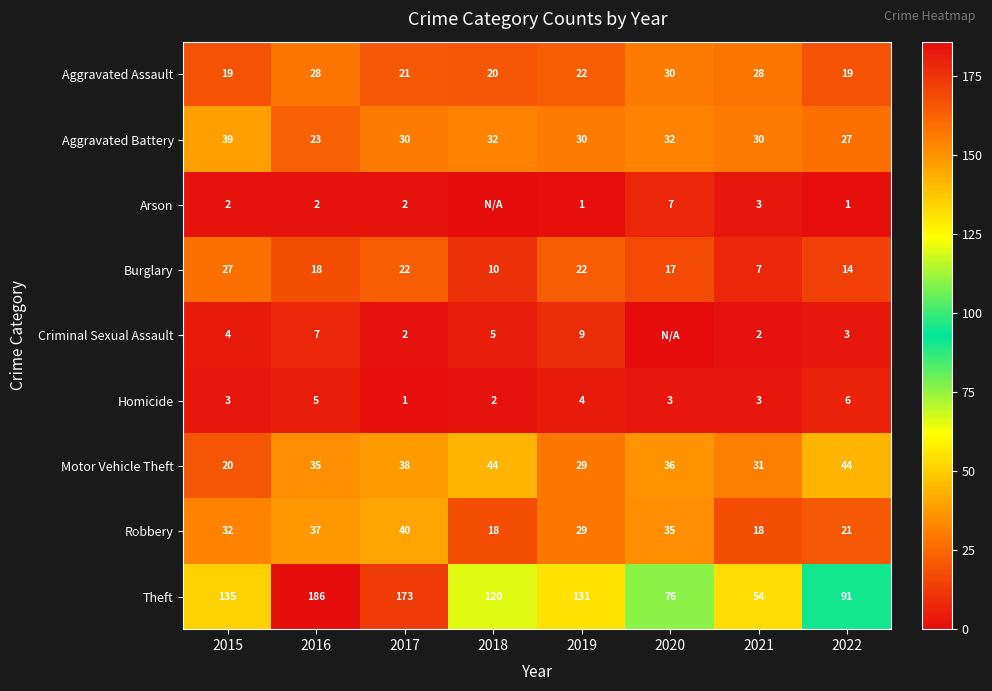

Rank the series at 2015 from lowest to highest value.

Arson, Homicide, Criminal Sexual Assault, Aggravated Assault, Motor Vehicle Theft, Burglary, Robbery, Aggravated Battery, Theft